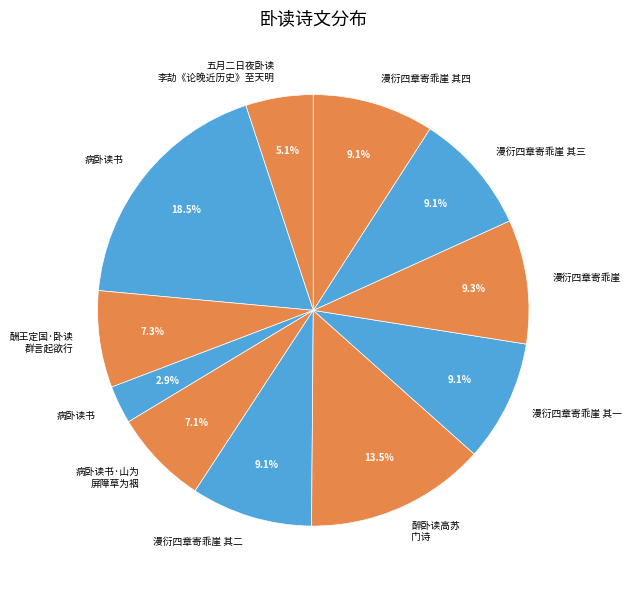

Rank the categories by value from highest to lowest.

病卧读书, 醉卧读高苏门诗, 五月二日夜卧读李劼《论晚近历史》至天明，闻窗外鸟语，漫衍四章寄乖崖, 五月二日夜卧读李劼《论晚近历史》至天明，闻窗外鸟语，漫衍四章寄乖崖 其四, 五月二日夜卧读李劼《论晚近历史》至天明，闻窗外鸟语，漫衍四章寄乖崖 其三, 五月二日夜卧读李劼《论晚近历史》至天明，闻窗外鸟语，漫衍四章寄乖崖 其二, 五月二日夜卧读李劼《论晚近历史》至天明，闻窗外鸟语，漫衍四章寄乖崖 其一, 酬王定国·卧读群言起欲行, 病卧读书·山为屏障草为裀, 五月二日夜卧读李劼《论晚近历史》至天明, 病卧读书